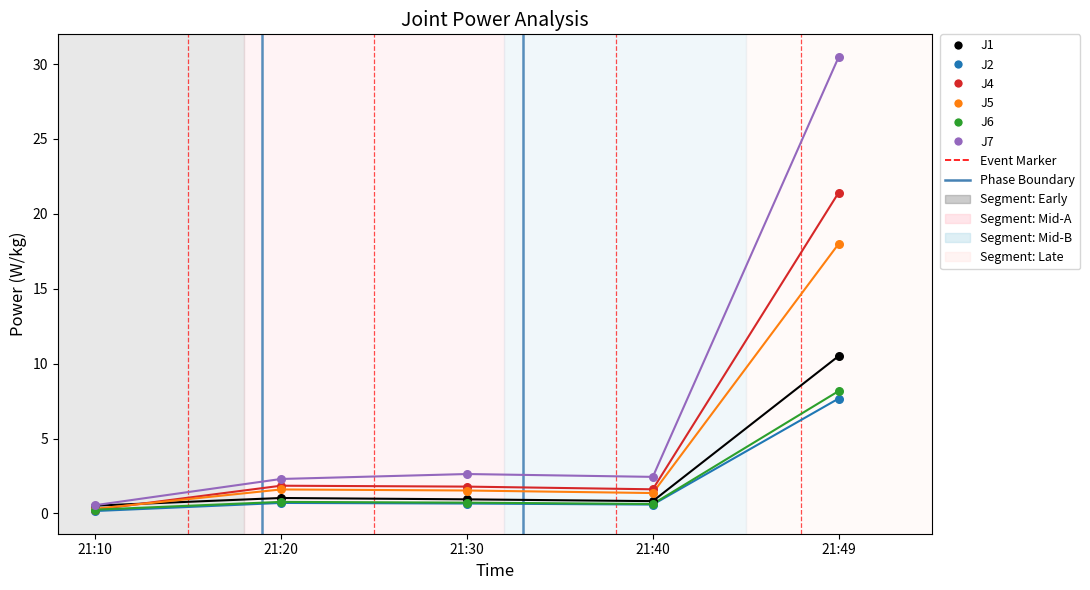

Which series contains the highest Y value?

J7